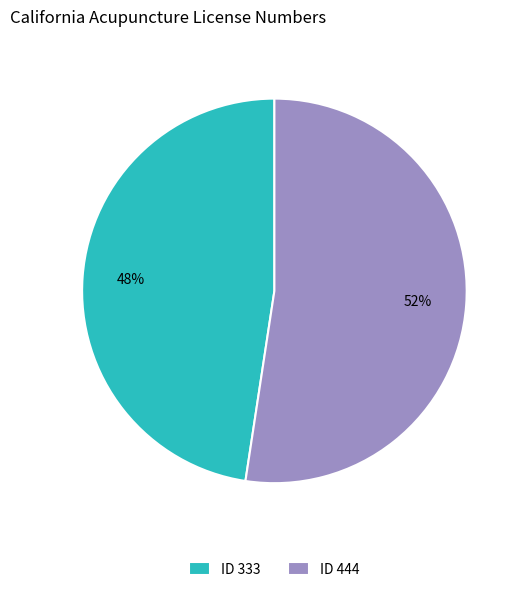

Which slice represents more than half of the pie?

ID 444